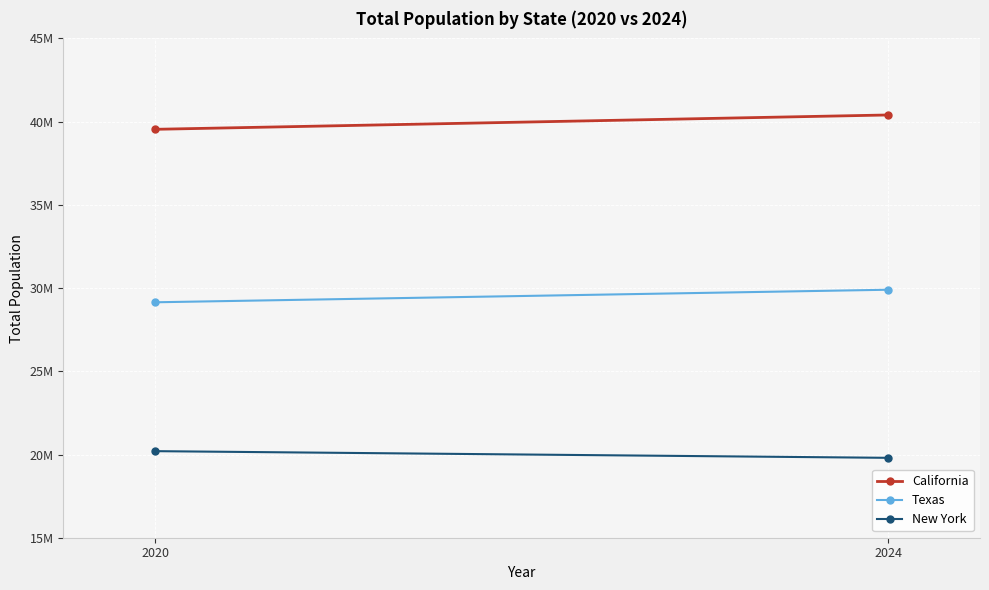

True or false: New York has a value of 19800000 at 2024.

True